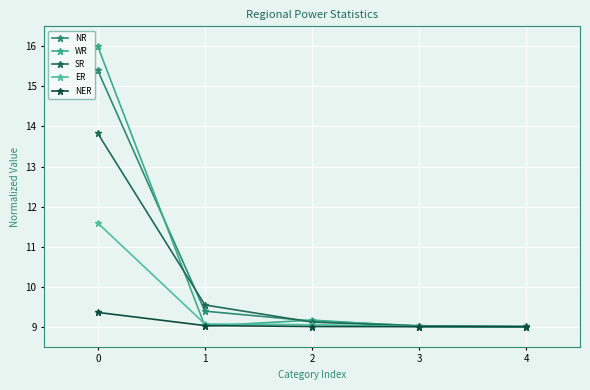

Reading right to left, transcribe all the data shown in this chart.

NR: 9.0	9.0	9.1	9.4	15.4
WR: 9.0	9.0	9.2	9.0	16.0
SR: 9.0	9.0	9.1	9.5	13.8
ER: 9.0	9.0	9.1	9.1	11.6
NER: 9.0	9.0	9.0	9.0	9.4